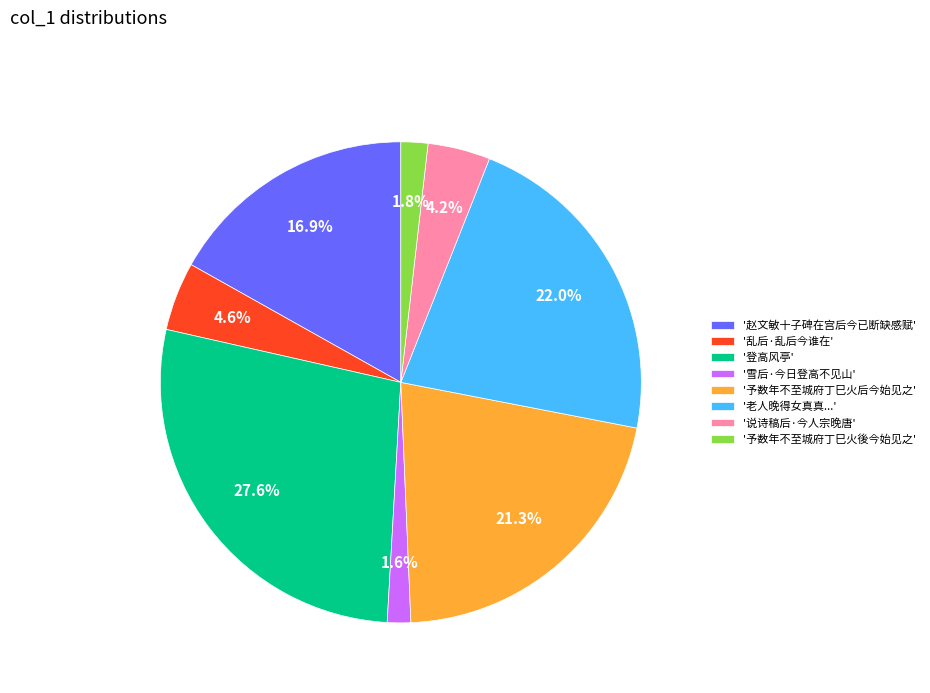

What is the largest slice in the pie chart?

'登高风亭'